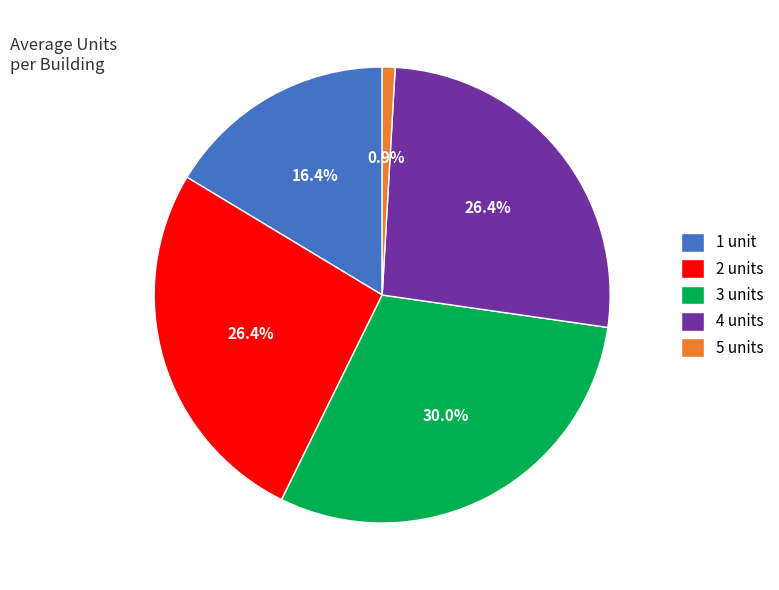

What percentage is NOT represented by 2?

73.6%